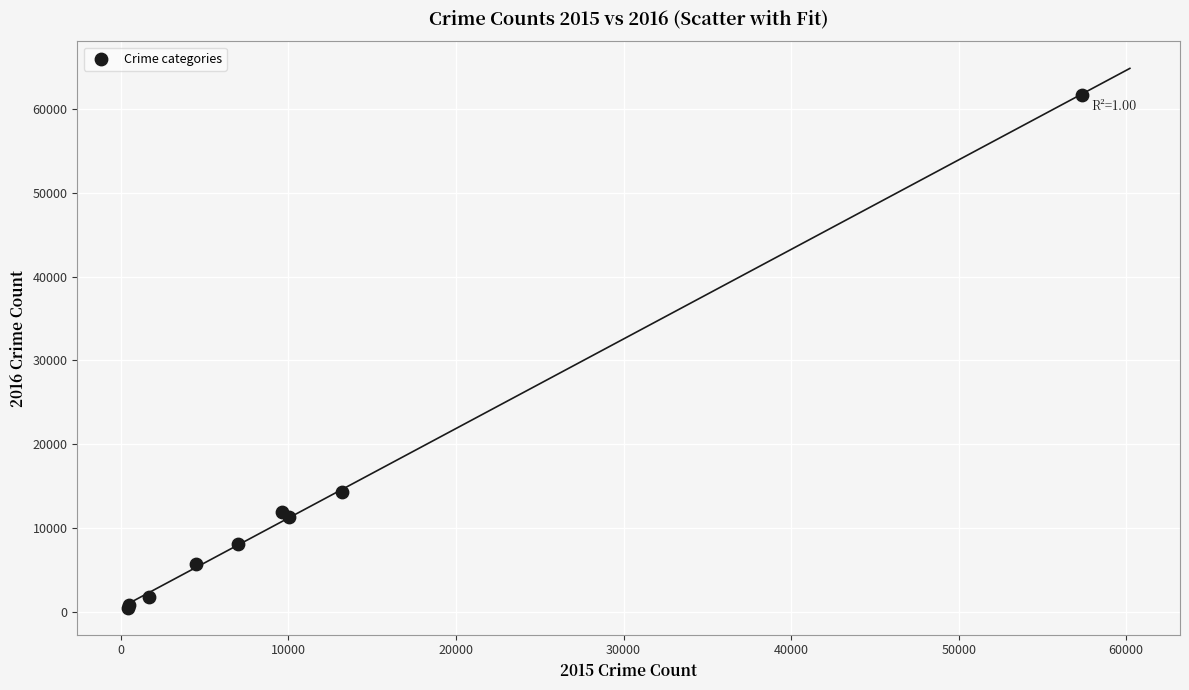

What Y value in the scatter plot is closest to 31068?

14289